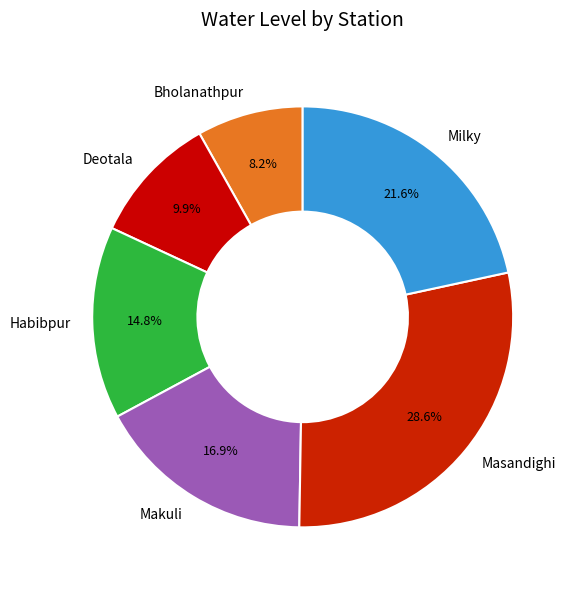

Is the sum of Makuli and Deotala greater than half?

No